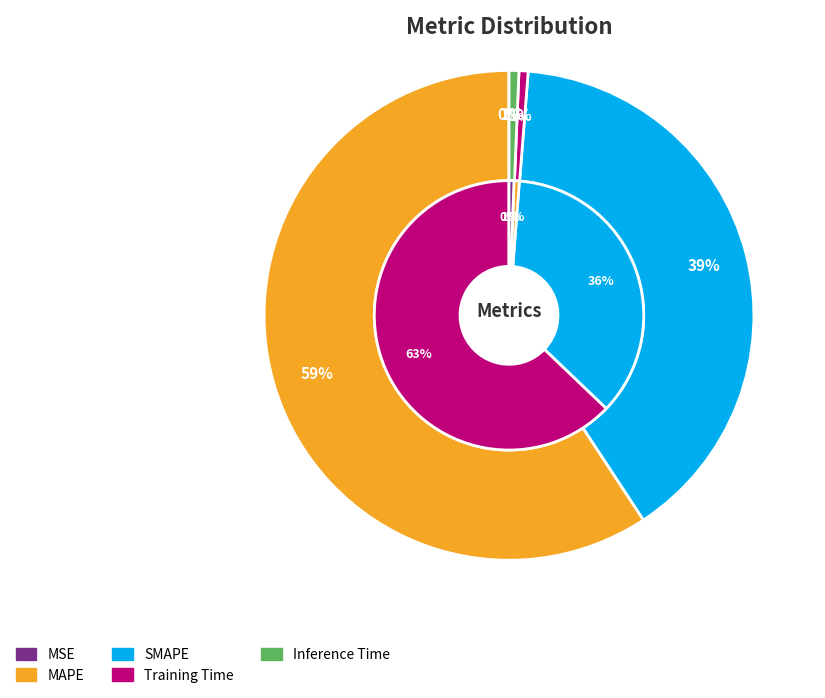

To the nearest percent, what is the combined percentage of MAPE and MSE?

59%